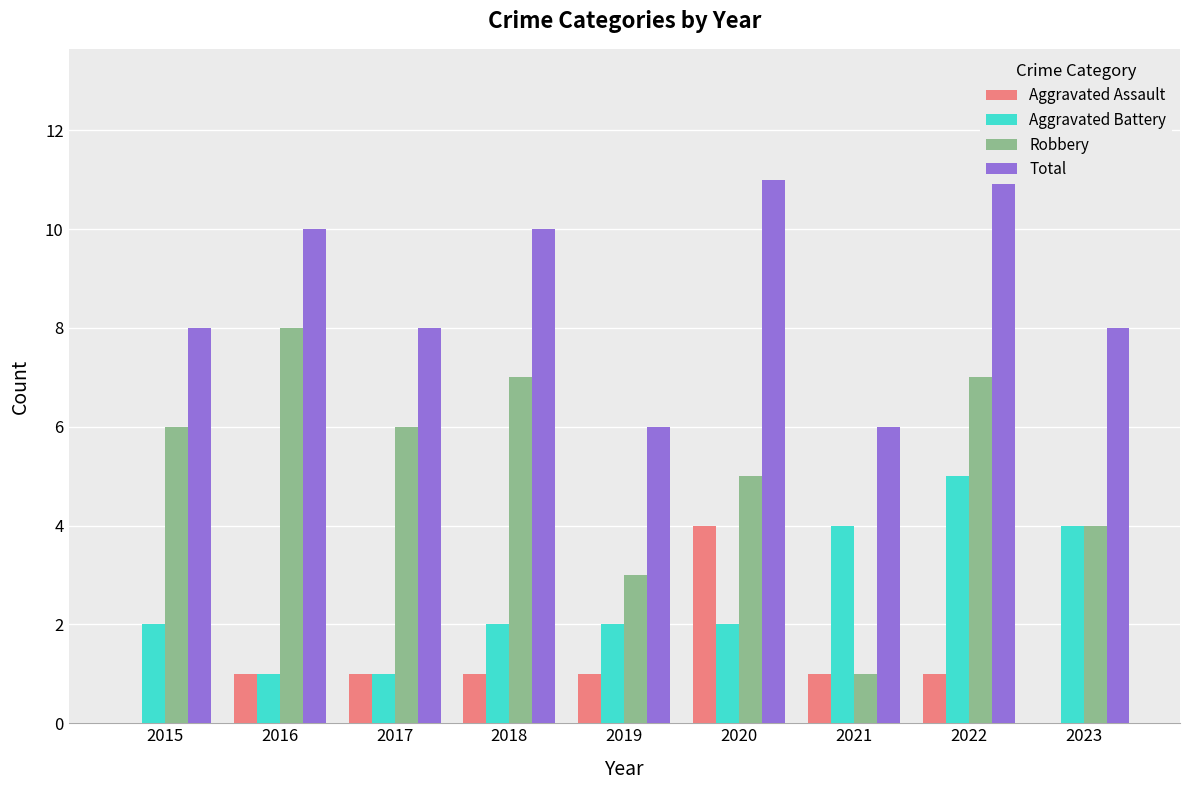

The value of Aggravated Assault at 2017 is 1. True or false?

True